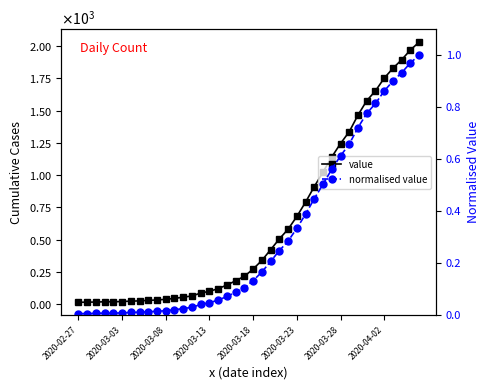

True or false: normalised value and value cross at least once.

False